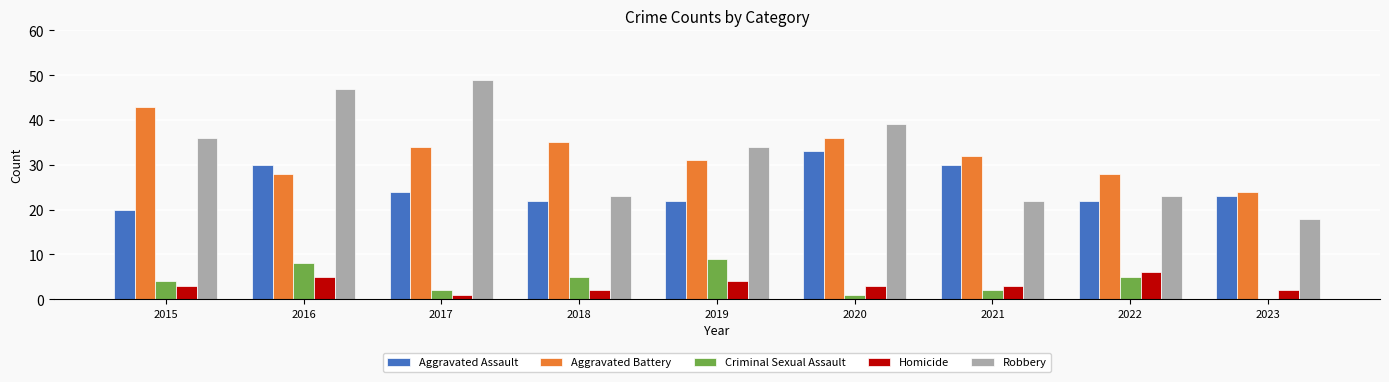

Is it true that Robbery equals 22 at 2021?

True